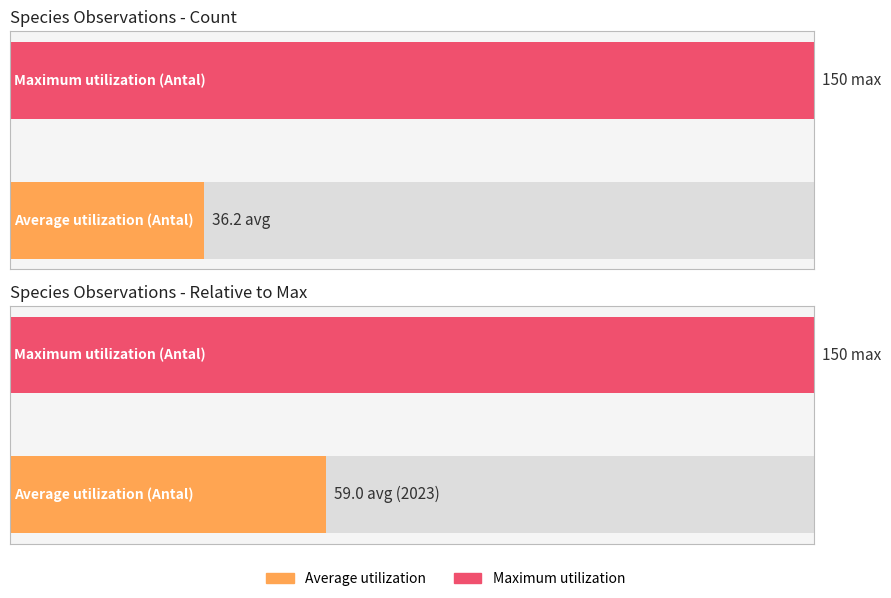

Is the value of Average utilization at Knärot (2023-01-30, 25) greater than the value of Maximum utilization at Knärot (2023-01-30, 2)?

No